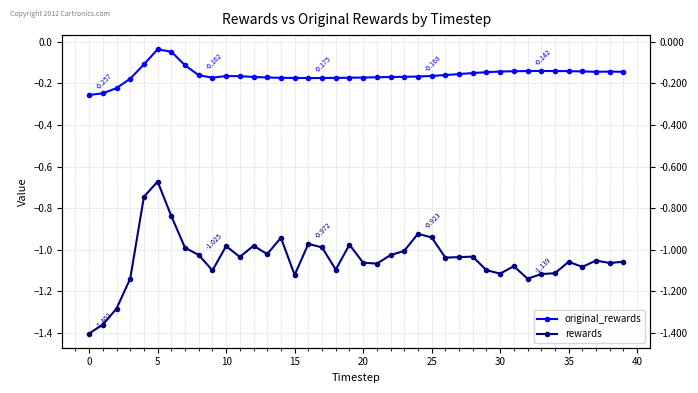

Rank the series by their maximum value, from lowest to highest.

rewards, original_rewards